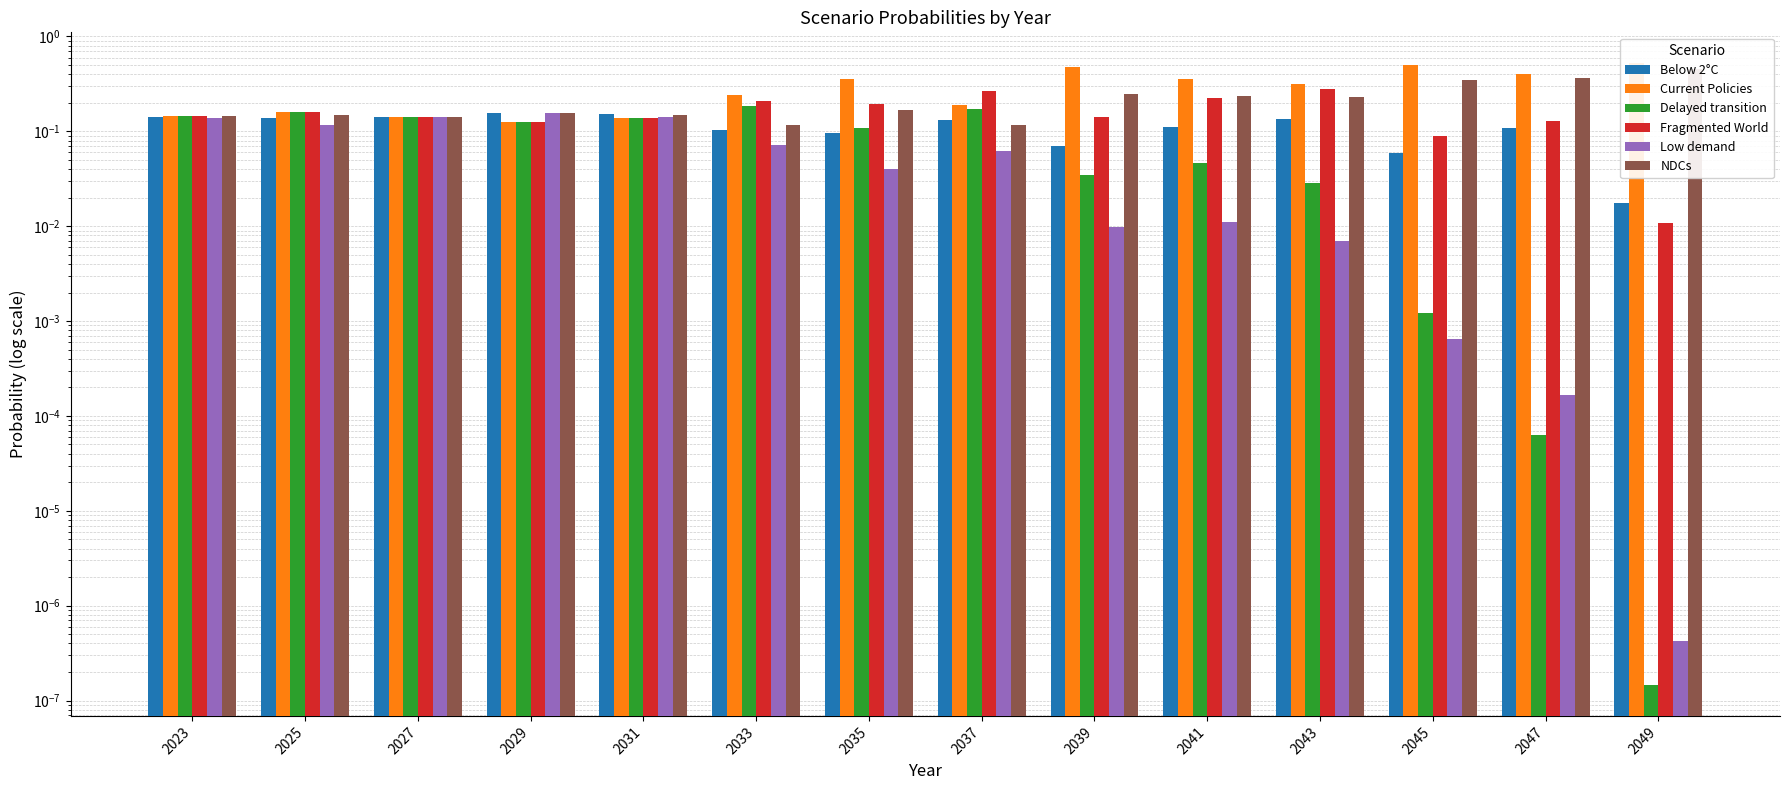

True or false: Below 2°C has a value of 0.2 at 2025.

False